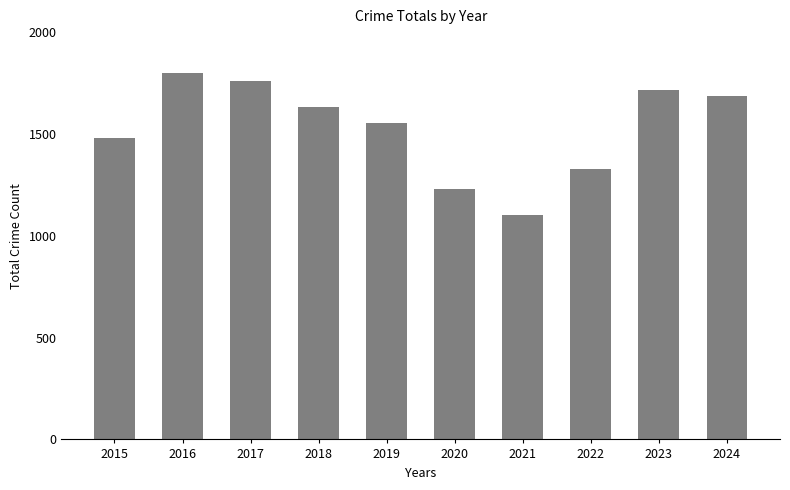

How many bars are there in total?

10